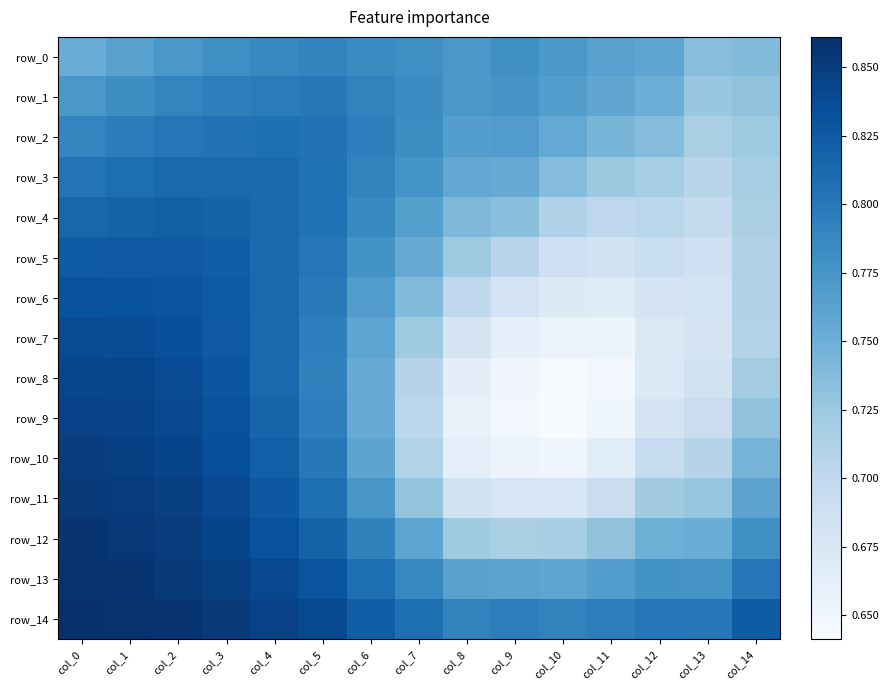

Which label corresponds to the largest value in the chart?

col_0